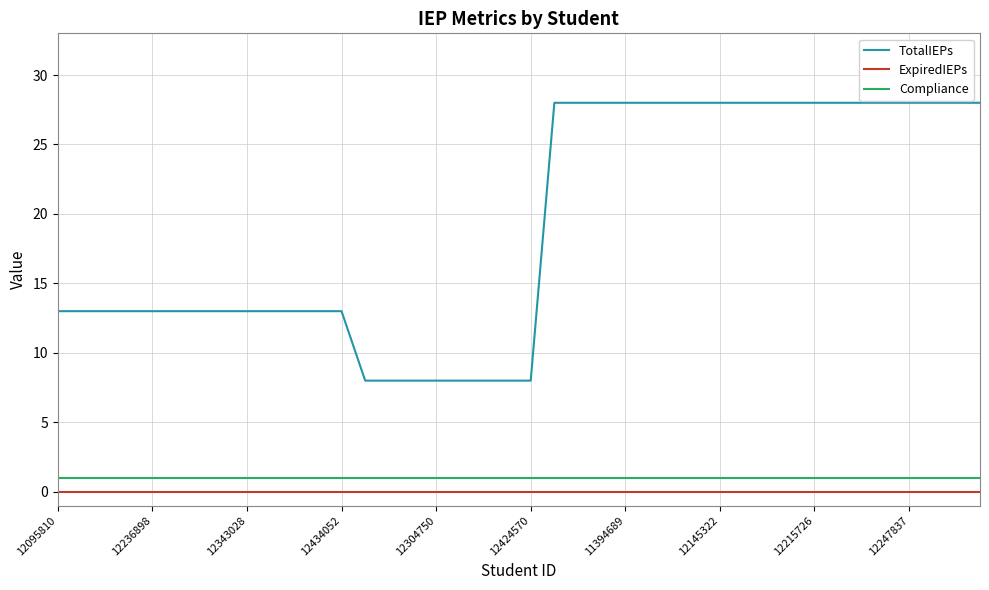

Rank the series by their maximum value, from lowest to highest.

ExpiredIEPs, Compliance, TotalIEPs